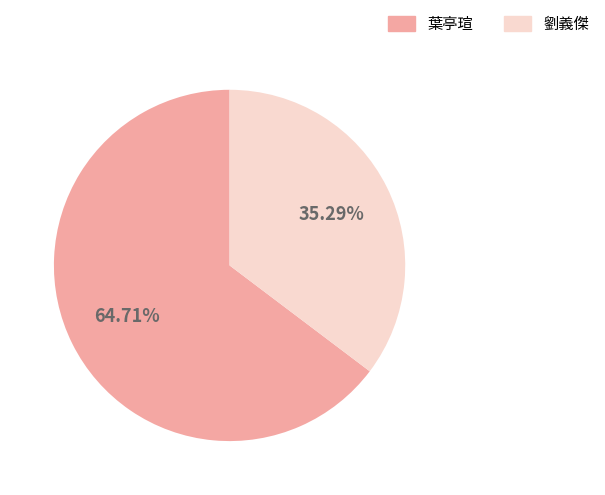

Count the number of slices in the pie.

2